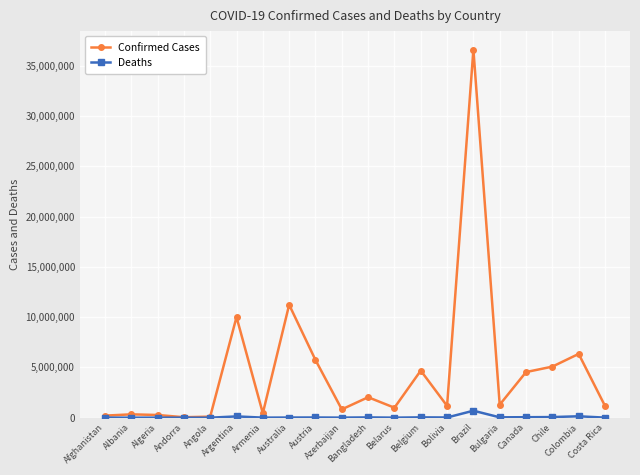

Which series has the largest range (max minus min)?

Confirmed Cases